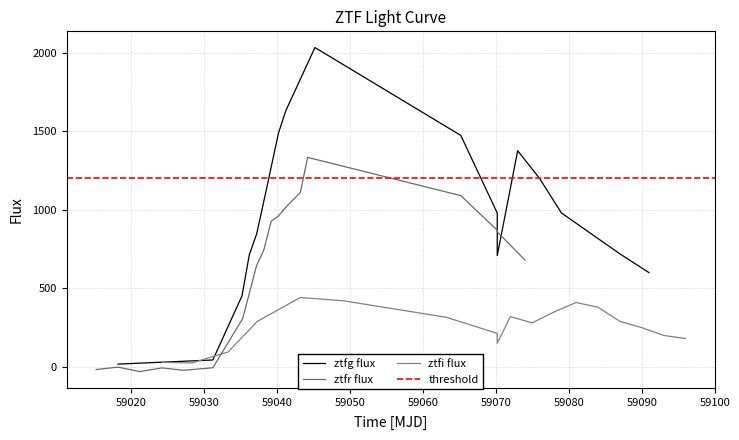

What is the average value of the ztfr series?

582.0